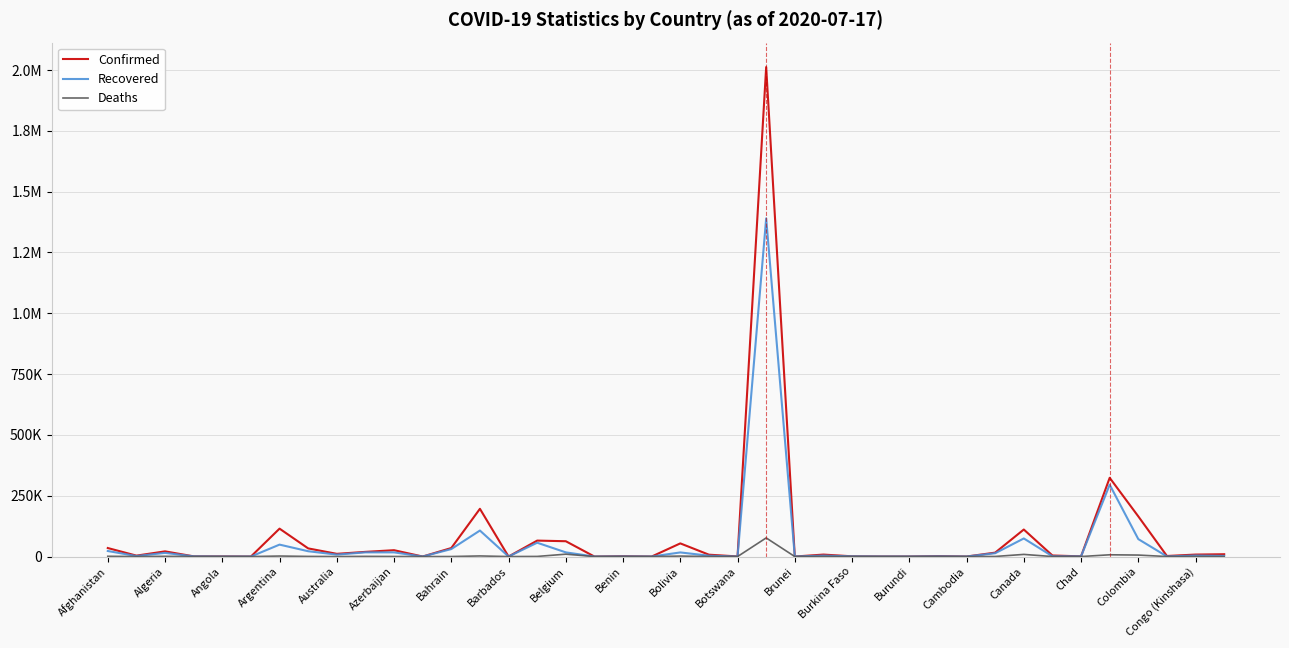

At how many categories does at least one series exceed 520769?

1